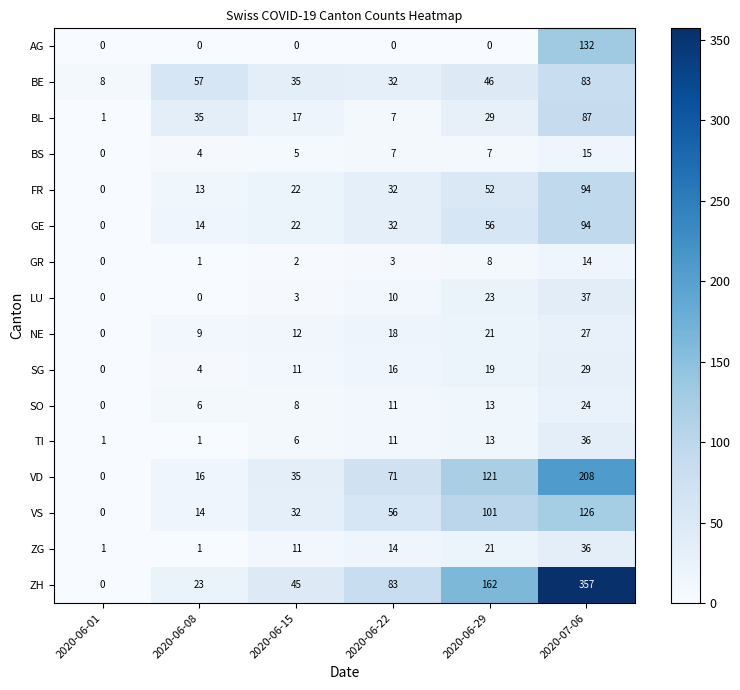

What is the total value across all series at 2020-06-22?

403